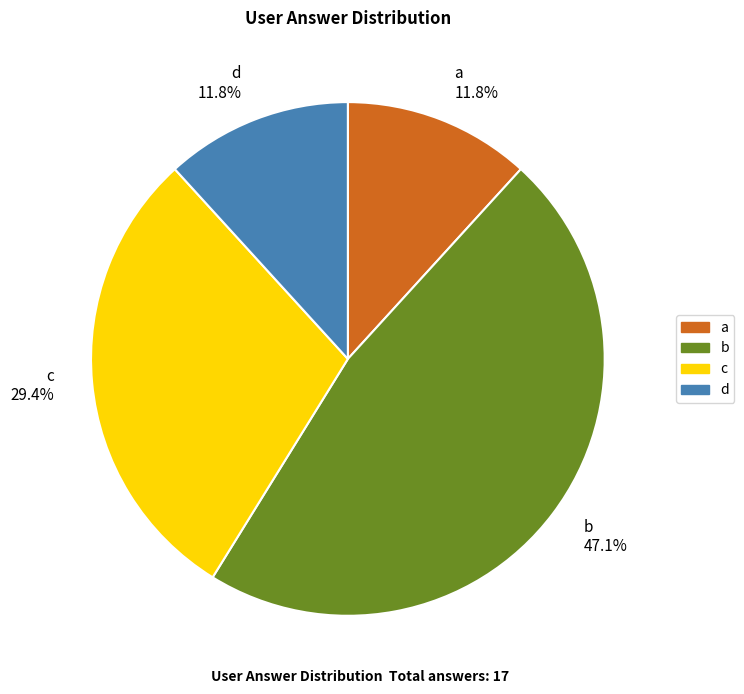

Count the number of slices in the pie.

4